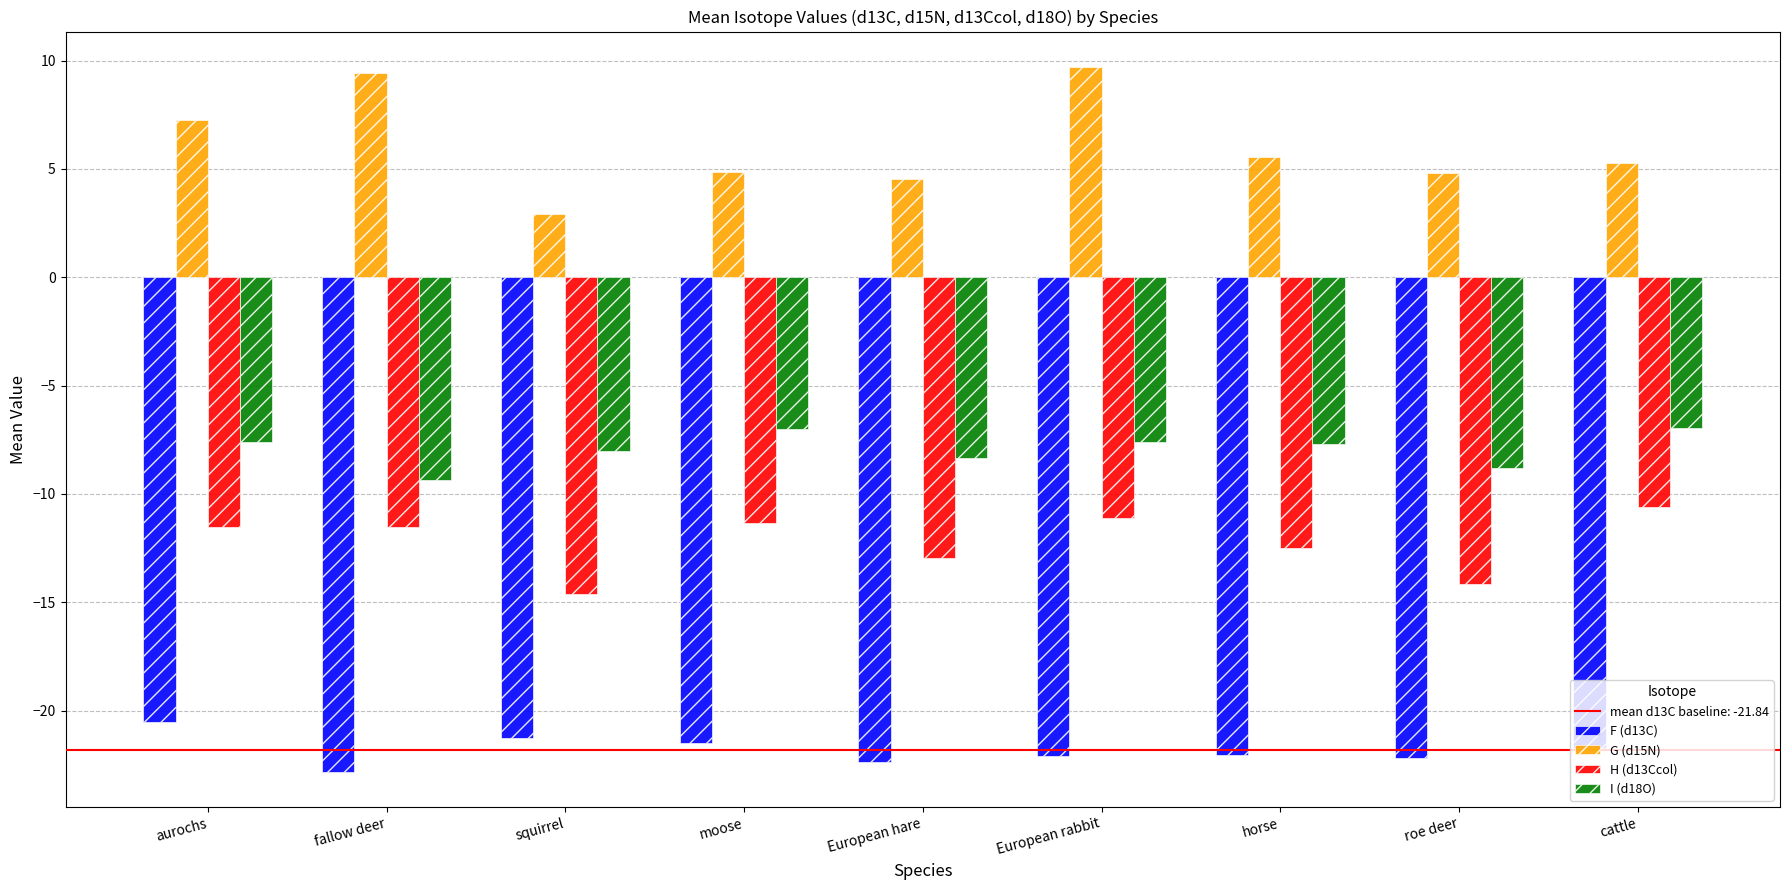

True or false: G (d15N) has a value of 7.3 at aurochs.

True